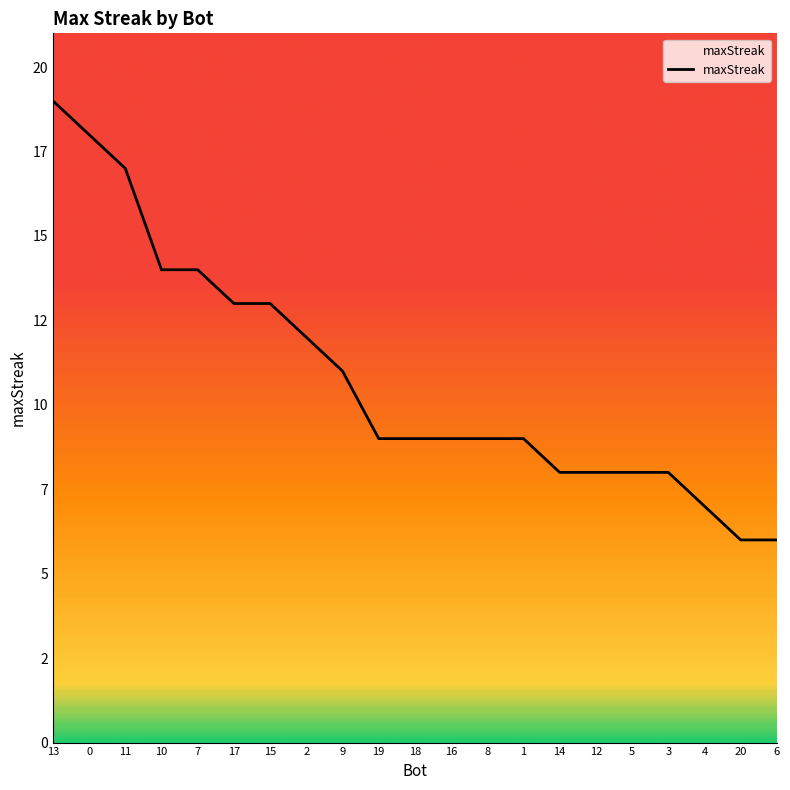

Does the chart display data point markers on the line(s)?

No